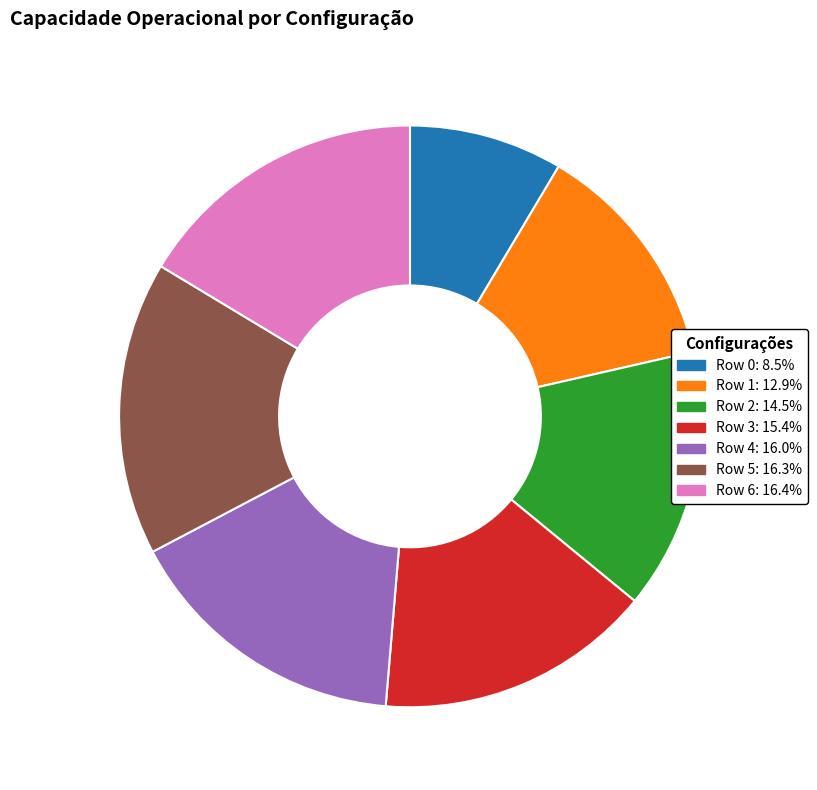

Is the sum of Row 4 and Row 1 greater than half?

No